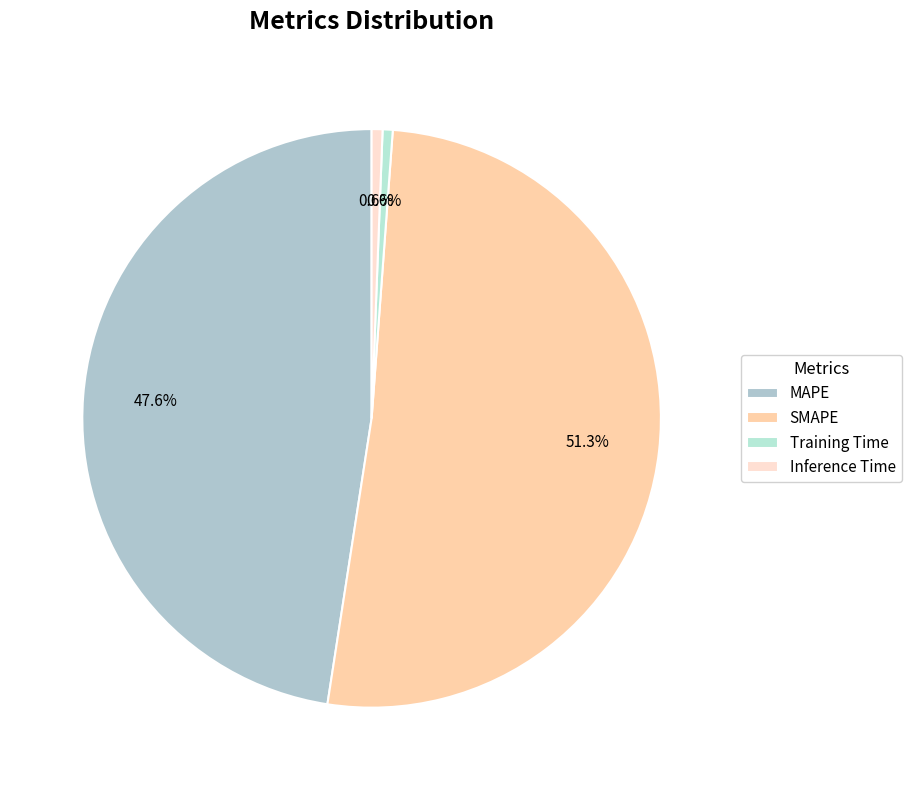

Rank the categories by value from lowest to highest.

Training Time, Inference Time, MAPE, SMAPE